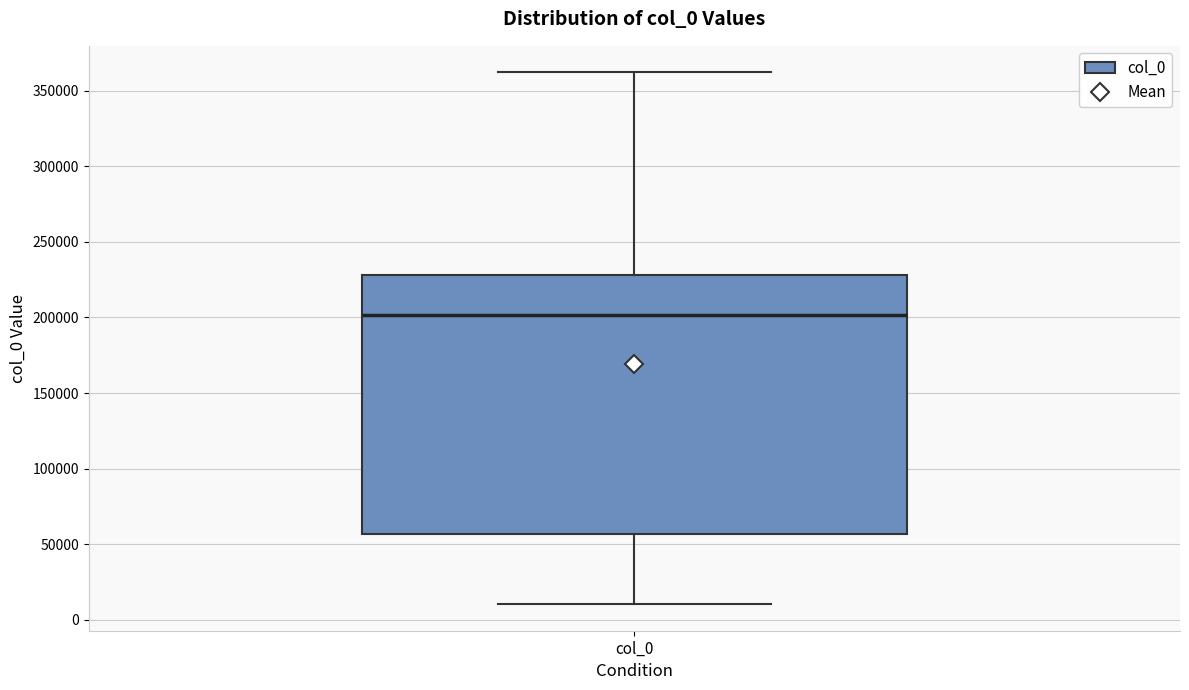

Transcribe this box plot: give where the median line is, the range the box spans, and where the two whiskers end, as read against the y-axis. The values are not printed on the chart, so give them approximately, as read against the axis.

median 200000, box 55000 to 230000, whiskers 10000 to 360000